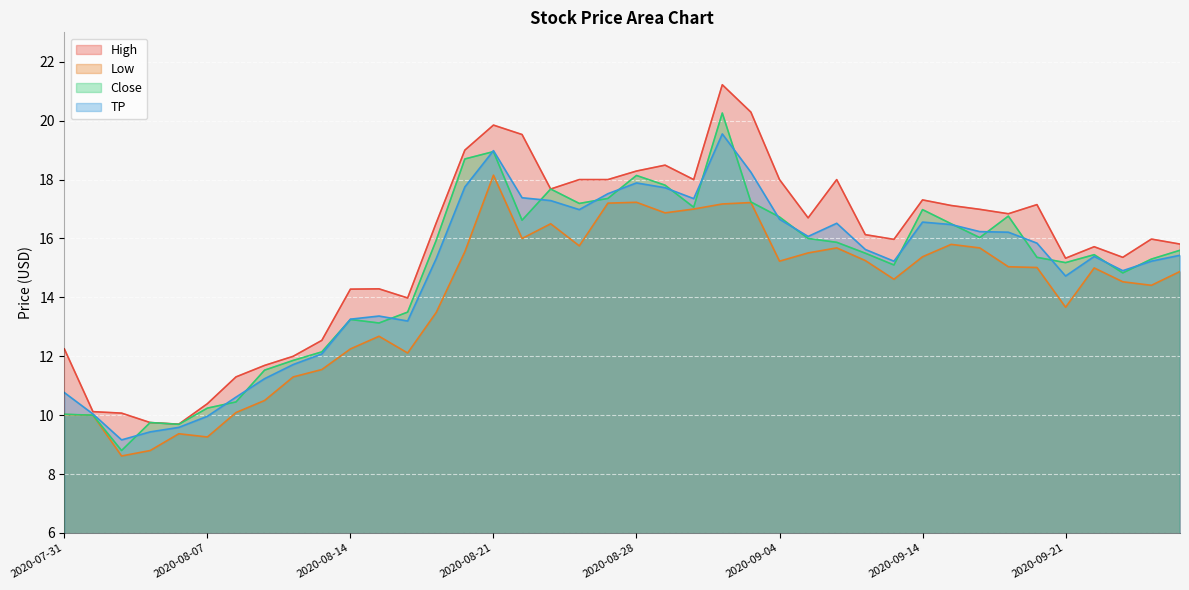

Which series has the widest spread of values?

High